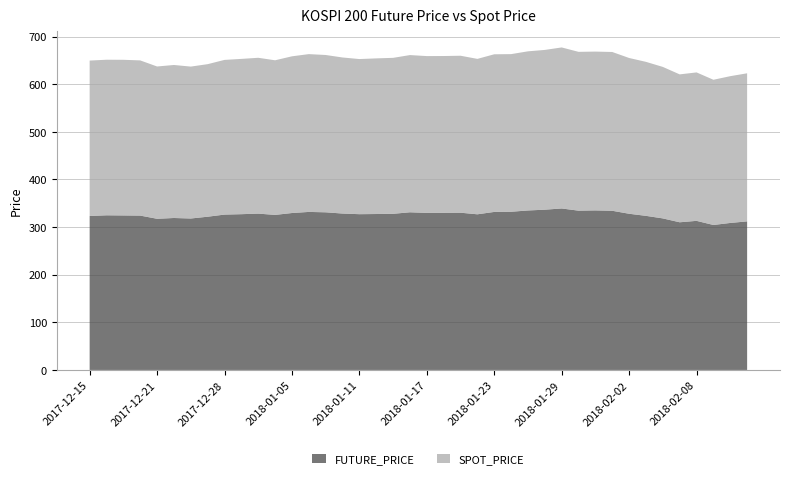

Reading left to right, list all the values displayed in this chart.

FUTURE_PRICE: 2017-12-15=323.2	2017-12-18=324.6	2017-12-19=324.4	2017-12-20=324.1	2017-12-21=317.4	2017-12-22=319.0	2017-12-26=317.9	2017-12-27=321.7	2017-12-28=326.1	2018-01-02=327.0	2018-01-03=328.2	2018-01-04=325.5	2018-01-05=329.4	2018-01-08=331.8	2018-01-09=330.9	2018-01-10=328.4	2018-01-11=327.0	2018-01-12=327.4	2018-01-15=327.8	2018-01-16=331.0	2018-01-17=329.7	2018-01-18=329.9	2018-01-19=330.1	2018-01-22=326.8	2018-01-23=331.8	2018-01-24=332.1	2018-01-25=334.8	2018-01-26=336.4	2018-01-29=339.0	2018-01-30=334.4	2018-01-31=334.9	2018-02-01=334.1	2018-02-02=327.9	2018-02-05=323.5	2018-02-06=318.1	2018-02-07=310.0	2018-02-08=313.0	2018-02-09=304.4	2018-02-12=308.6	2018-02-13=311.9
SPOT_PRICE: 2017-12-15=326.2	2017-12-18=326.6	2017-12-19=326.8	2017-12-20=325.8	2017-12-21=319.7	2017-12-22=321.2	2017-12-26=318.9	2017-12-27=320.2	2017-12-28=324.7	2018-01-02=326.0	2018-01-03=327.1	2018-01-04=324.6	2018-01-05=329.0	2018-01-08=331.3	2018-01-09=330.2	2018-01-10=327.6	2018-01-11=325.7	2018-01-12=326.7	2018-01-15=327.4	2018-01-16=330.0	2018-01-17=329.2	2018-01-18=329.1	2018-01-19=329.5	2018-01-22=326.3	2018-01-23=330.9	2018-01-24=330.9	2018-01-25=334.1	2018-01-26=335.4	2018-01-29=338.1	2018-01-30=333.4	2018-01-31=333.4	2018-02-01=333.4	2018-02-02=327.0	2018-02-05=323.3	2018-02-06=318.0	2018-02-07=310.5	2018-02-08=311.6	2018-02-09=304.8	2018-02-12=308.1	2018-02-13=310.9